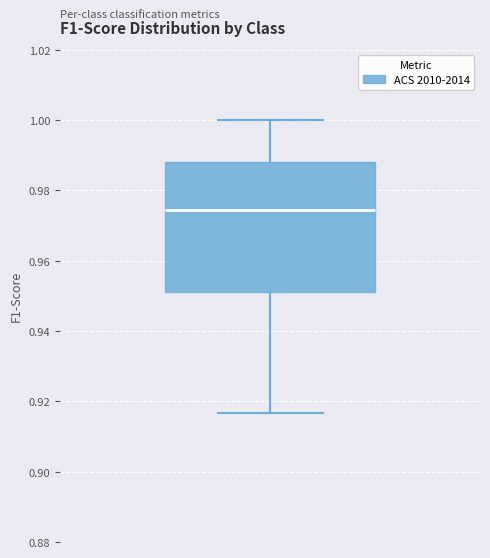

Read this box plot against the y-axis: the position of the median line, the range covered by the box, and the ends of both whiskers. The values are not printed on the chart, so give them approximately, as read against the axis.

median 0.974, box 0.950 to 0.988, whiskers 0.916 to 1.000